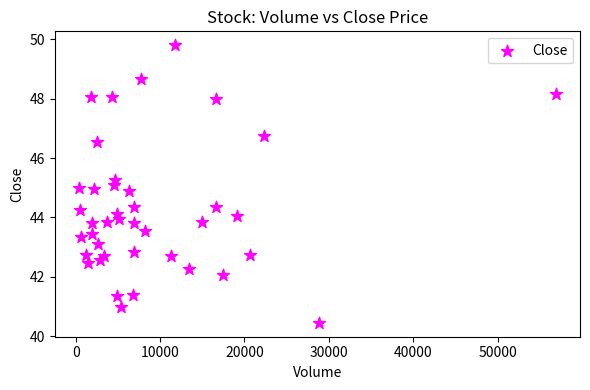

What is the range of X values (max minus min)?

56556.0